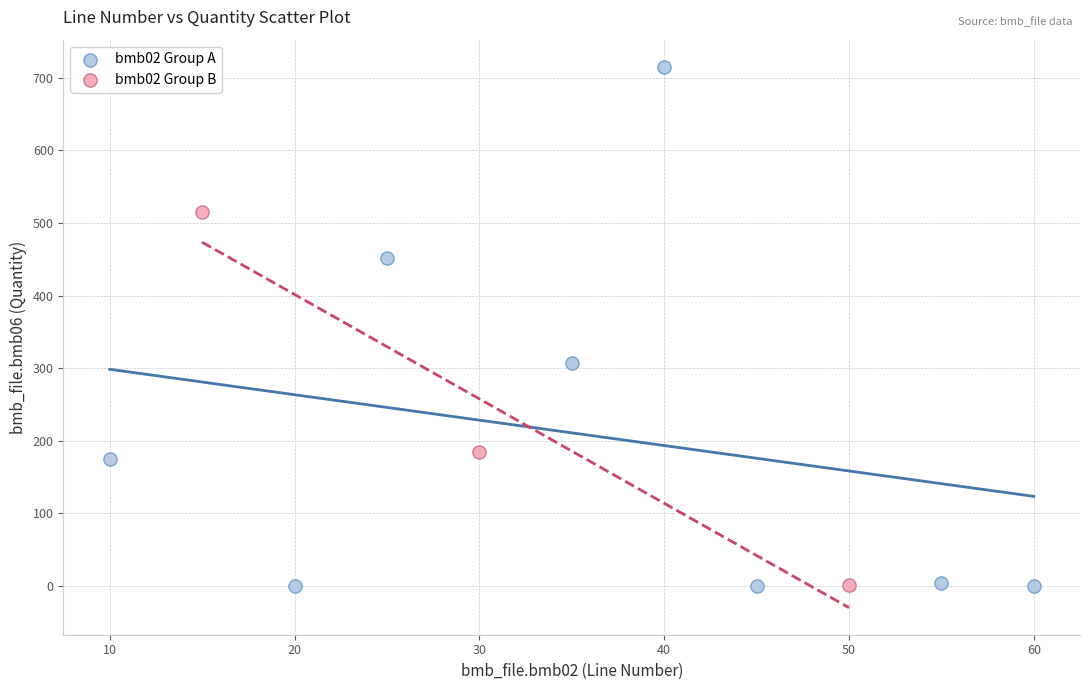

Which series reaches the maximum Y coordinate?

bmb02 Group A